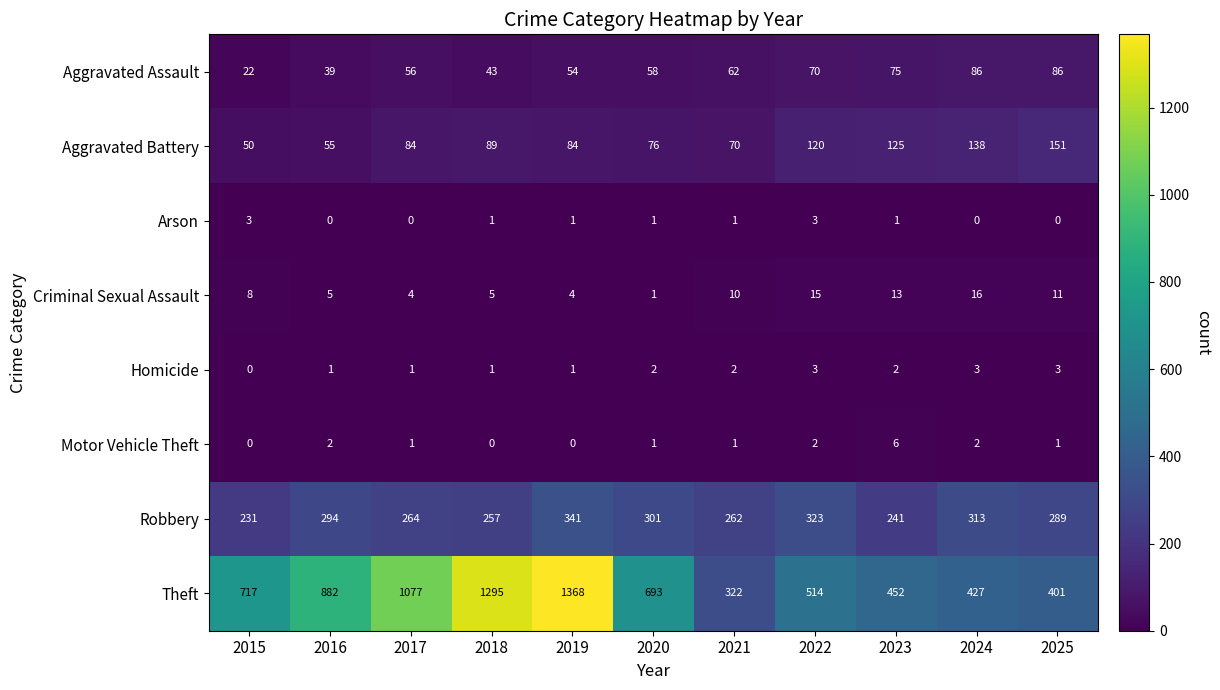

Which series has the largest total across all categories?

Theft